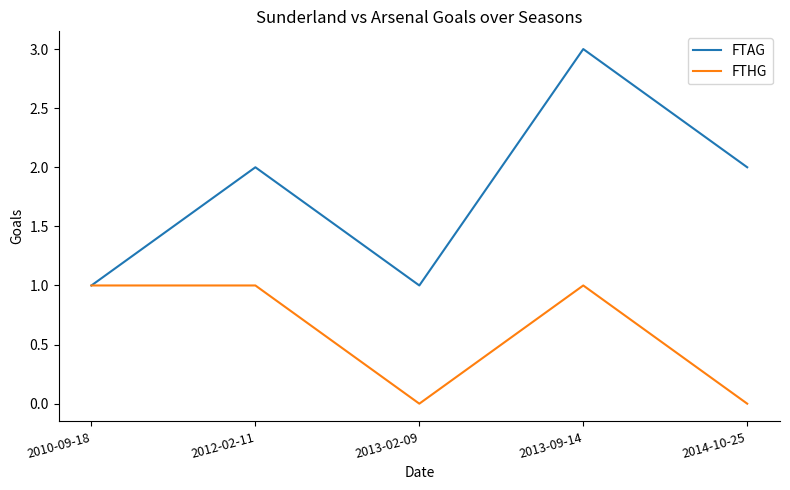

Is it true that FTHG equals 2 at 2013-09-14?

False